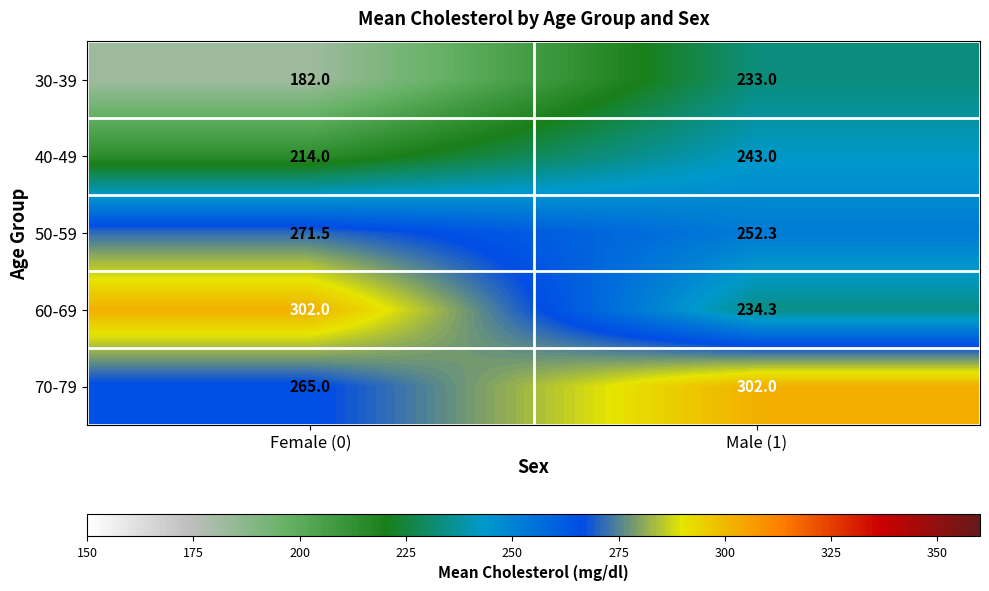

Read the 60-69 value at Male (1).

234.3